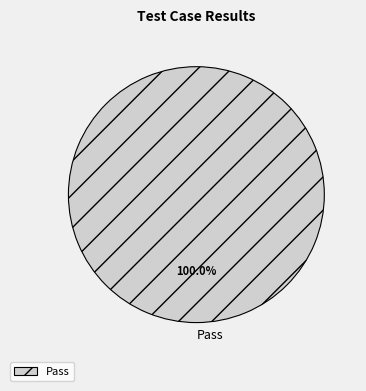

Rank the categories by value from highest to lowest.

Pass